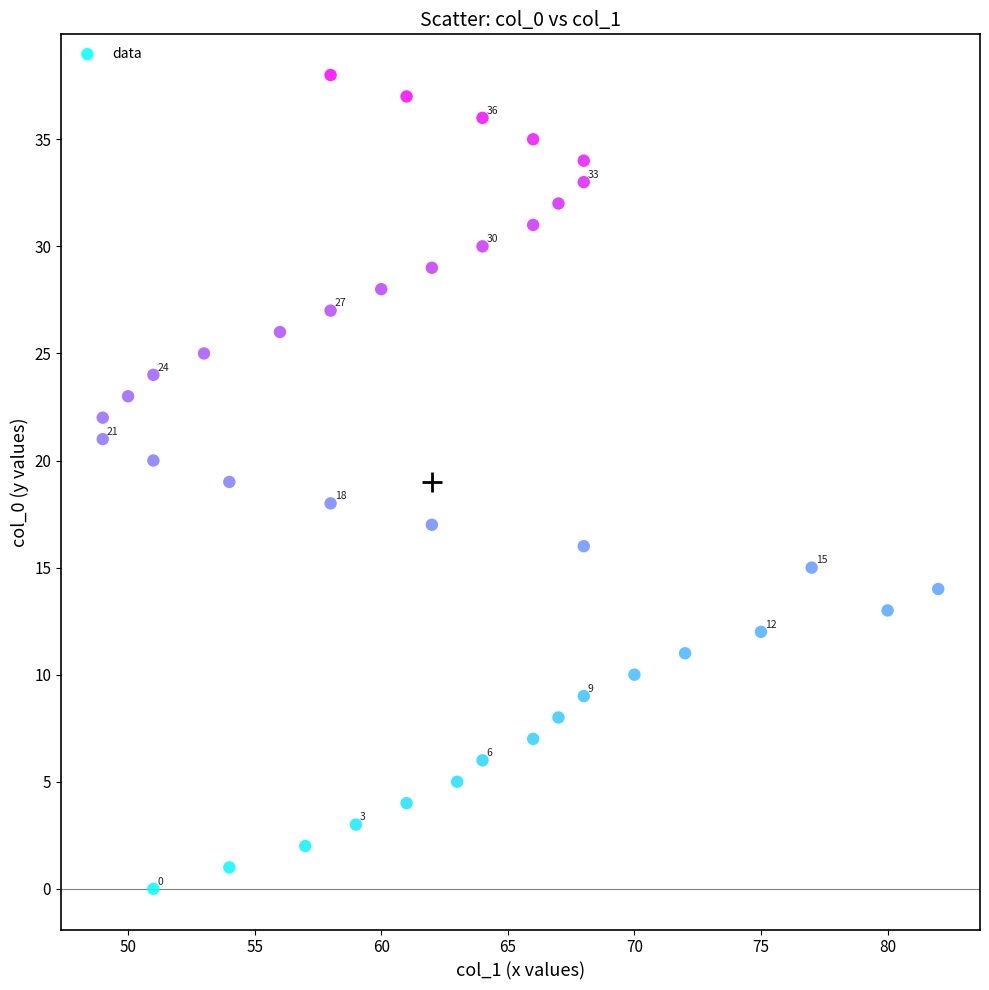

What is the range of Y values (max minus min)?

38